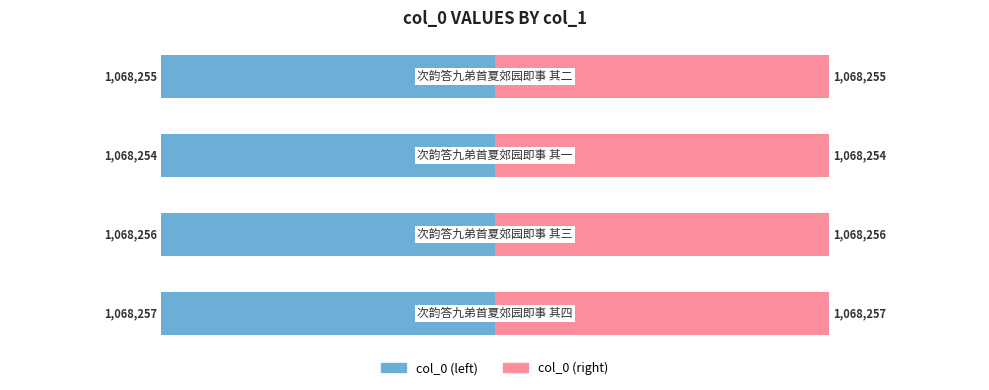

At how many categories does at least one series exceed 0?

4